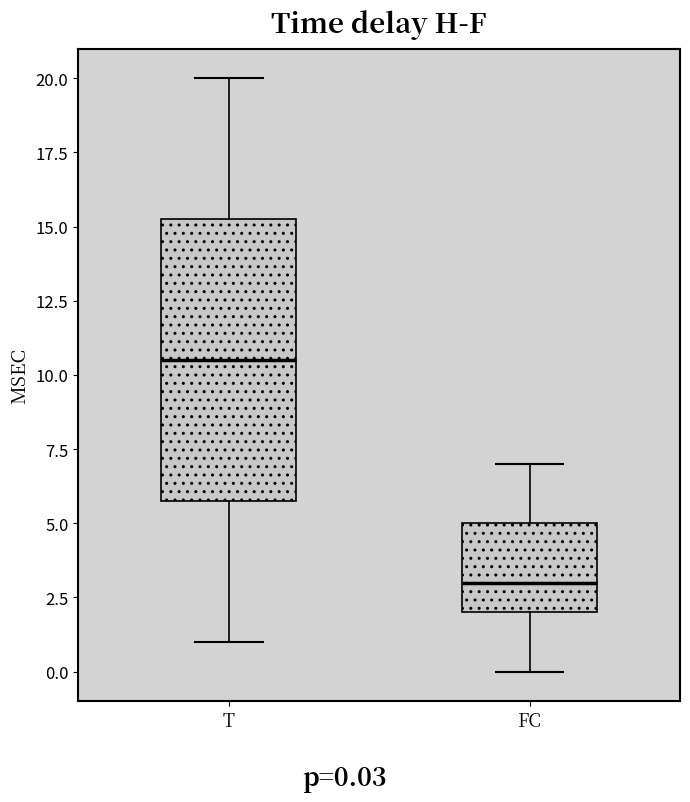

Reading left to right, read every box against the y-axis: the position of its median line, the range the box covers, and the ends of its whiskers. The values are not printed on the chart, so give them approximately, as read against the axis.

T: median 10.5, box 6.0 to 15.5, whiskers 1.0 to 20.0
FC: median 3.0, box 2.0 to 5.0, whiskers 0.0 to 7.0